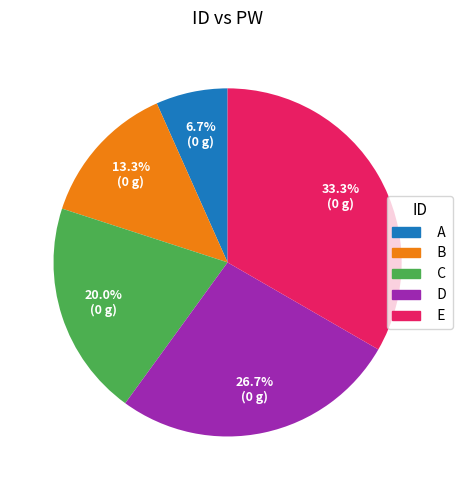

How many slices are in this pie chart?

5